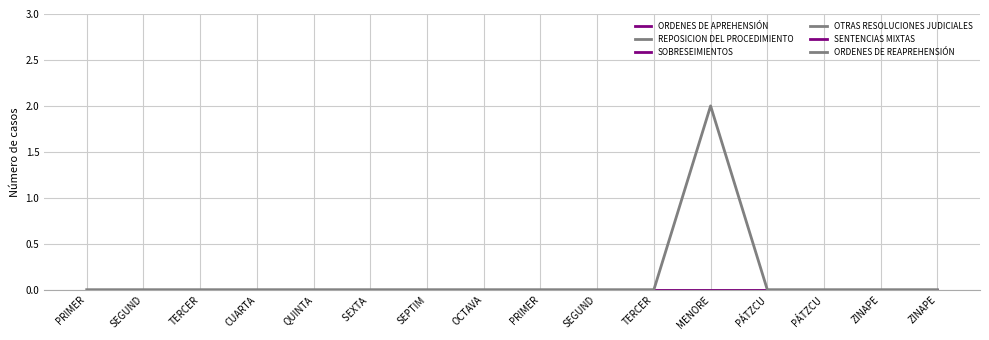

Reading left to right, extract all data points from this chart.

ORDENES DE APREHENSIÓN: PRIMER=0	SEGUND=0	TERCER=0	CUARTA=0	QUINTA=0	SEXTA =0	SEPTIM=0	OCTAVA=0	PRIMER=0	SEGUND=0	TERCER=0	MENORE=0	PÁTZCU=0	PÁTZCU=0	ZINAPE=0	ZINAPE=0
REPOSICION DEL PROCEDIMIENTO: PRIMER=0	SEGUND=0	TERCER=0	CUARTA=0	QUINTA=0	SEXTA =0	SEPTIM=0	OCTAVA=0	PRIMER=0	SEGUND=0	TERCER=0	MENORE=0	PÁTZCU=0	PÁTZCU=0	ZINAPE=0	ZINAPE=0
SOBRESEIMIENTOS: PRIMER=0	SEGUND=0	TERCER=0	CUARTA=0	QUINTA=0	SEXTA =0	SEPTIM=0	OCTAVA=0	PRIMER=0	SEGUND=0	TERCER=0	MENORE=0	PÁTZCU=0	PÁTZCU=0	ZINAPE=0	ZINAPE=0
OTRAS RESOLUCIONES JUDICIALES: PRIMER=0	SEGUND=0	TERCER=0	CUARTA=0	QUINTA=0	SEXTA =0	SEPTIM=0	OCTAVA=0	PRIMER=0	SEGUND=0	TERCER=0	MENORE=0	PÁTZCU=0	PÁTZCU=0	ZINAPE=0	ZINAPE=0
SENTENCIAS MIXTAS: PRIMER=0	SEGUND=0	TERCER=0	CUARTA=0	QUINTA=0	SEXTA =0	SEPTIM=0	OCTAVA=0	PRIMER=0	SEGUND=0	TERCER=0	MENORE=0	PÁTZCU=0	PÁTZCU=0	ZINAPE=0	ZINAPE=0
ORDENES DE REAPREHENSIÓN: PRIMER=0	SEGUND=0	TERCER=0	CUARTA=0	QUINTA=0	SEXTA =0	SEPTIM=0	OCTAVA=0	PRIMER=0	SEGUND=0	TERCER=0	MENORE=2	PÁTZCU=0	PÁTZCU=0	ZINAPE=0	ZINAPE=0